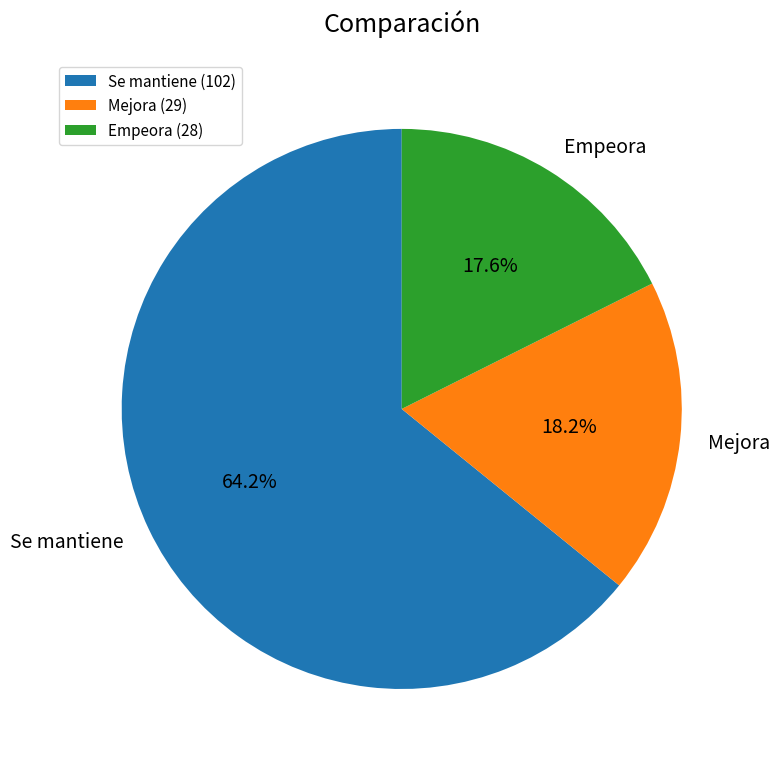

Which category has the smallest portion of the pie?

Empeora